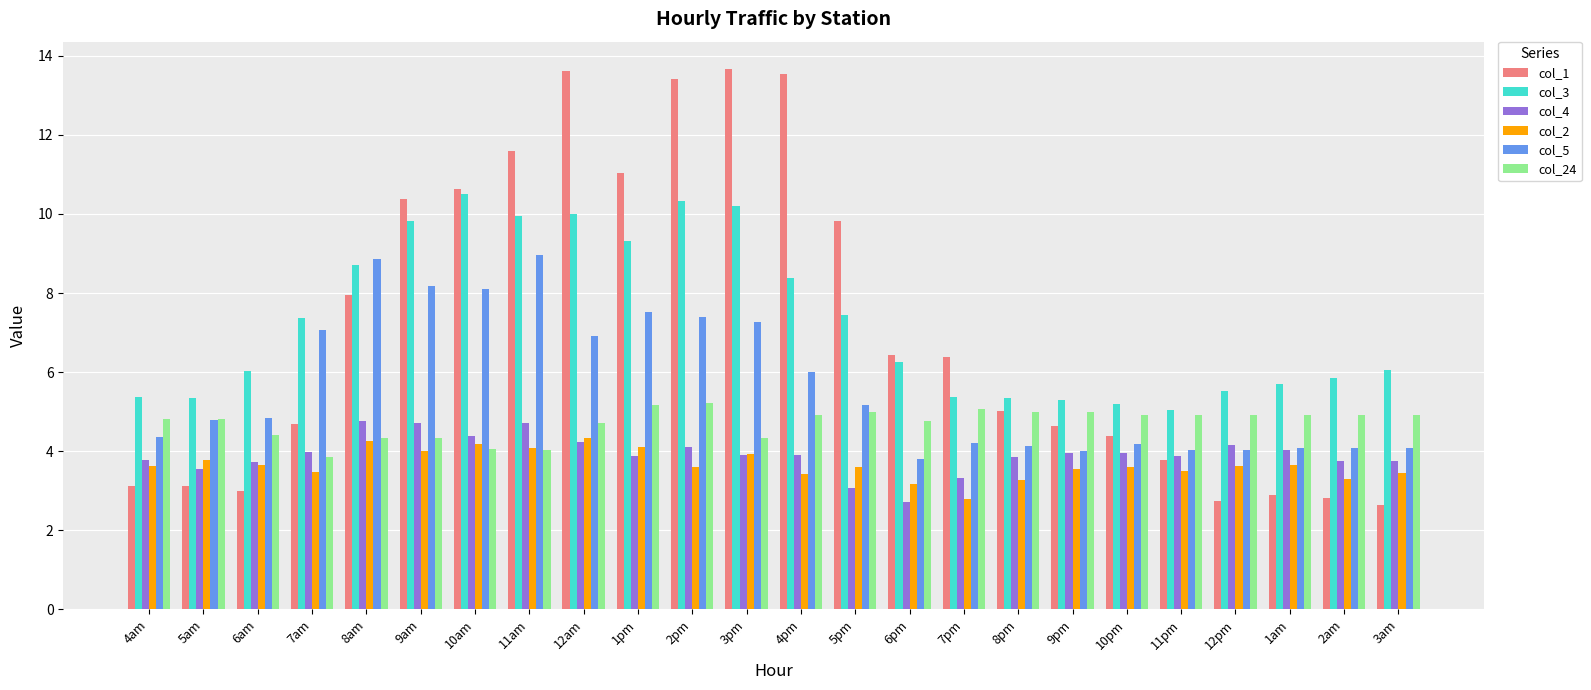

What is the difference between the maximum and minimum values in the col_2 series?

1.5